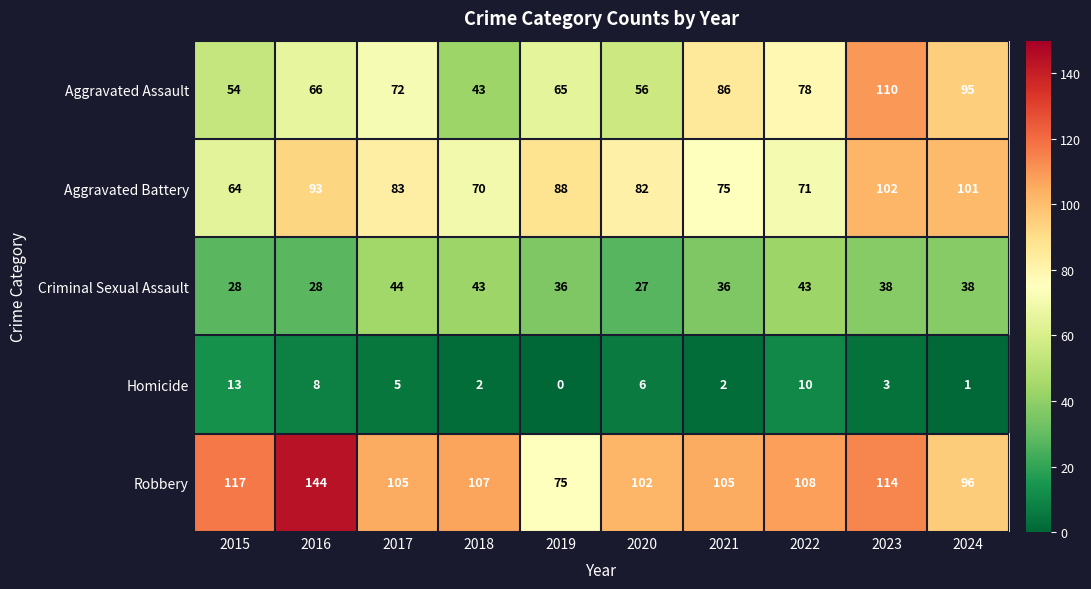

Which series has the largest range (max minus min)?

Robbery